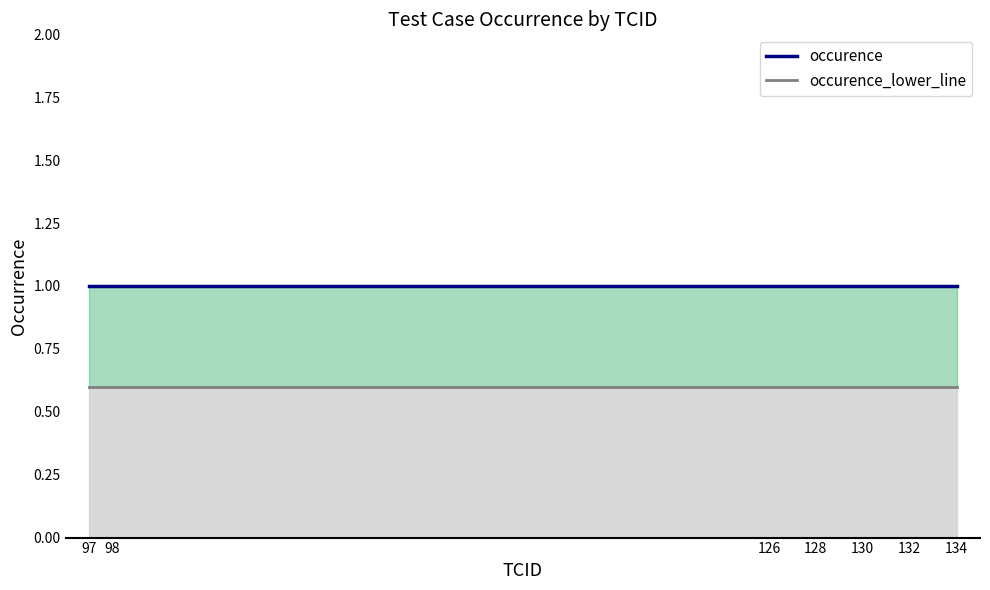

Which series has the largest range (max minus min)?

occurence